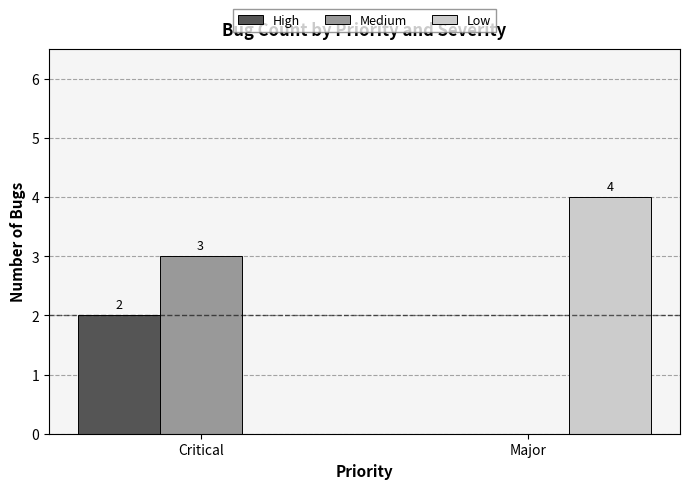

Between Critical and Major, which series saw the biggest shift?

Low